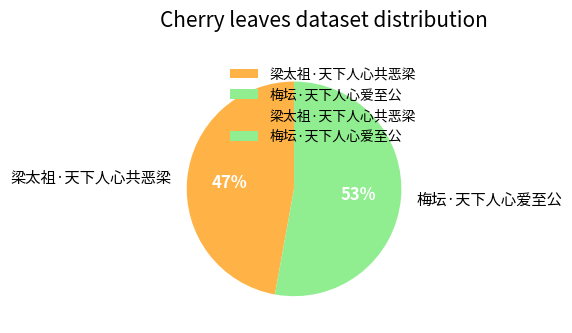

Which category has the smallest portion of the pie?

梁太祖·天下人心共恶梁